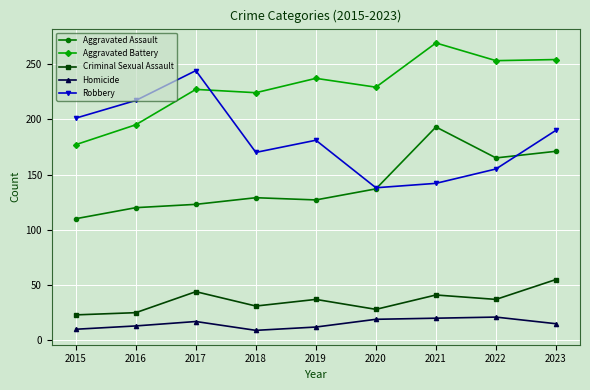

True or false: Criminal Sexual Assault and Aggravated Assault intersect in this chart.

False